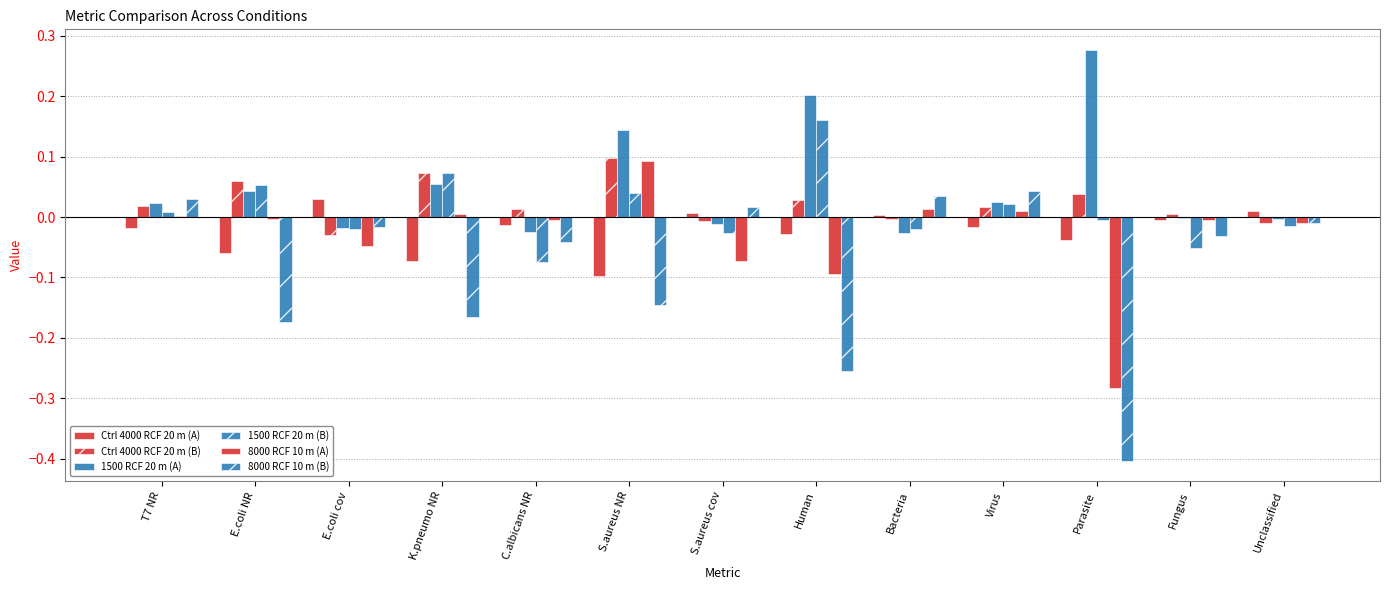

How many distinct data groups are displayed?

6